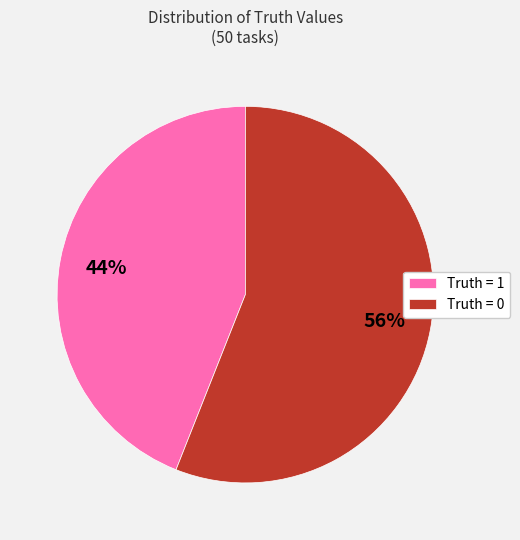

Is it true that Truth = 0 is 56% of the pie?

True